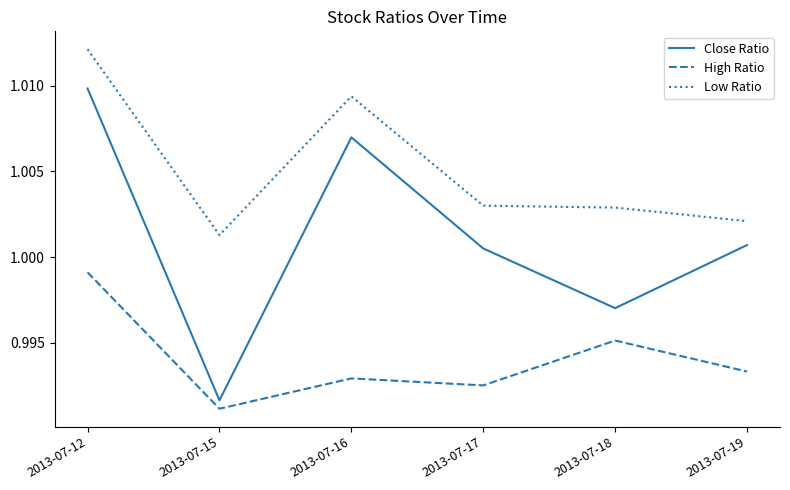

What are all the series names shown in the legend?

Close Ratio, High Ratio, Low Ratio